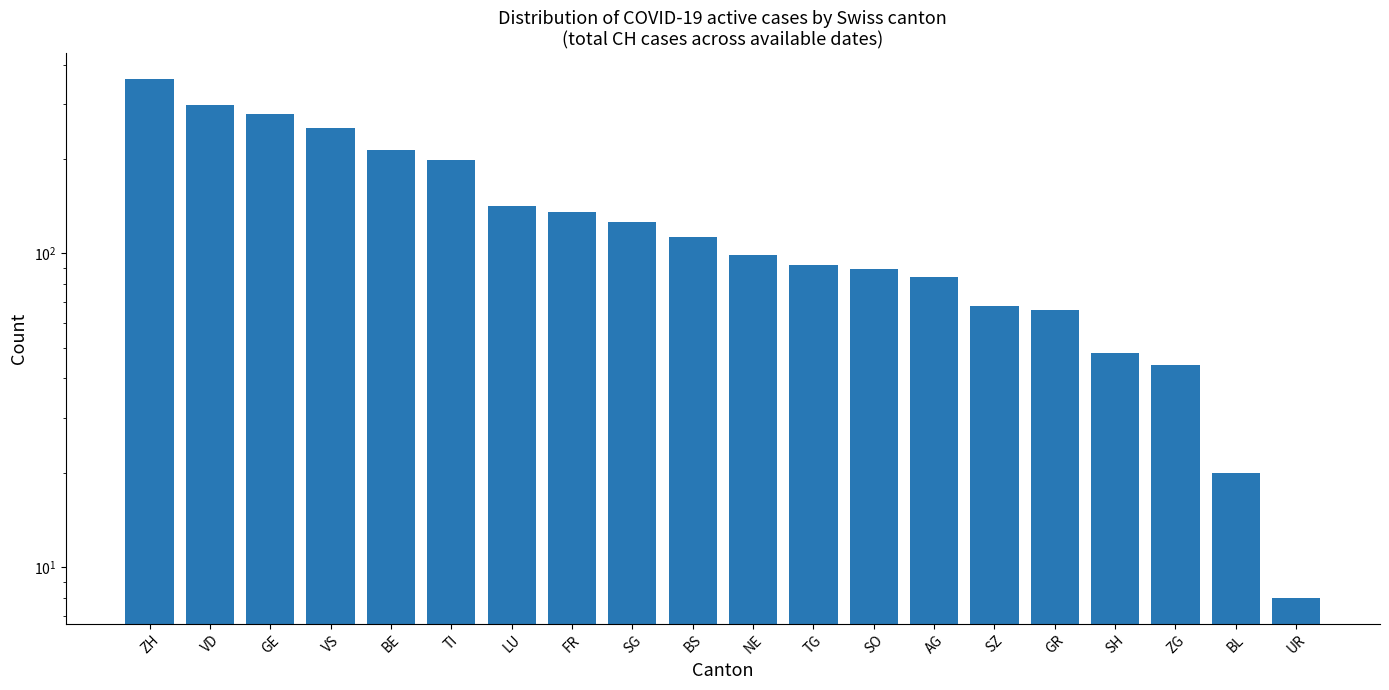

Does the chart contain any negative values?

No